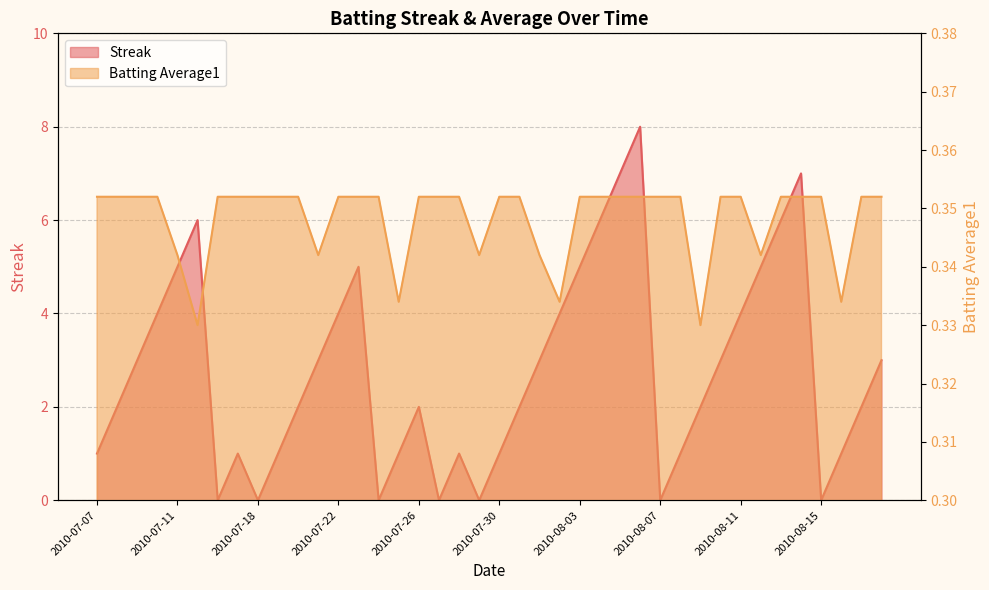

How many categories are shown in the chart?

40